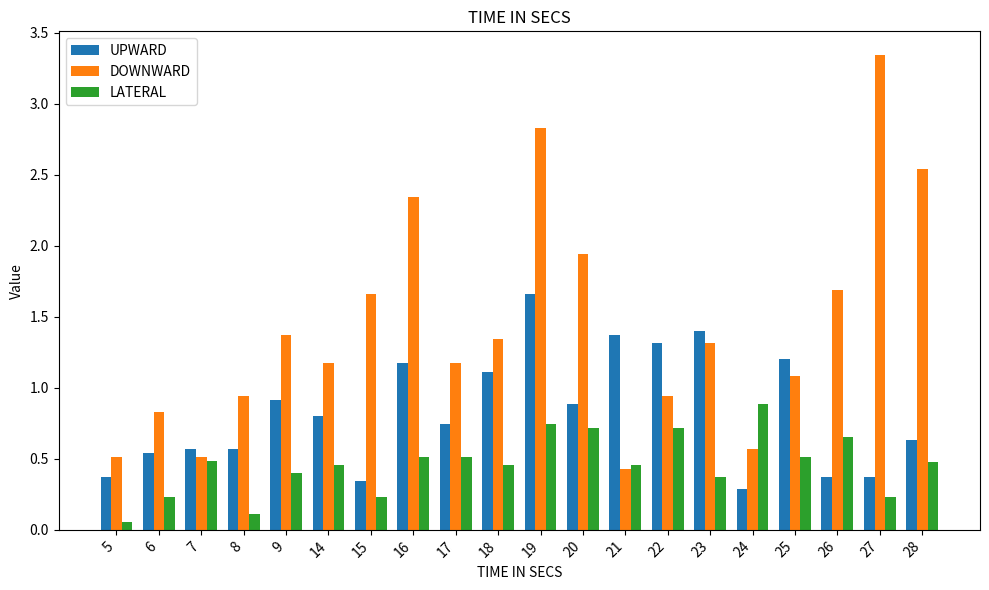

At which label does DOWNWARD reach its peak?

27